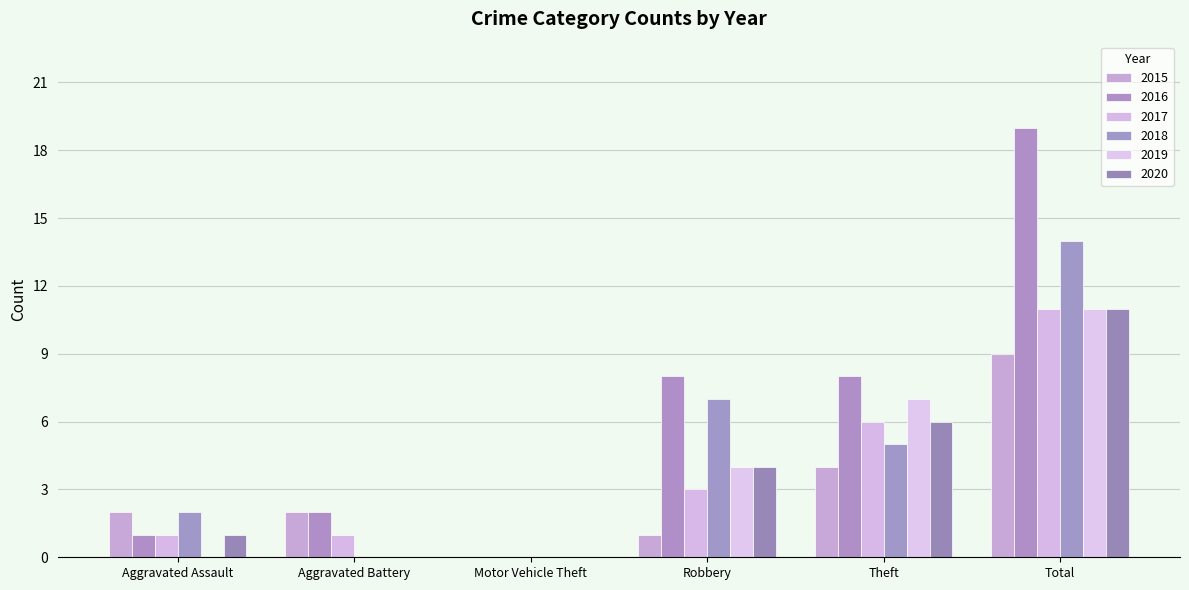

How many groups of bars are there?

6